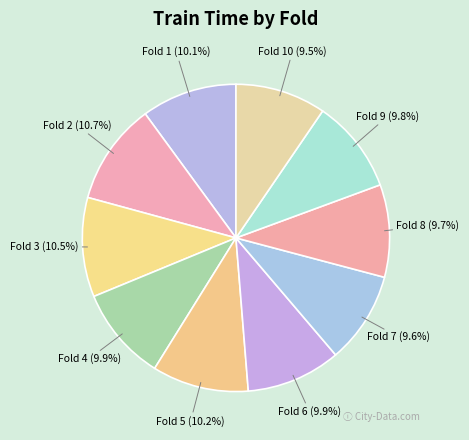

Rank the categories by value from highest to lowest.

Fold 2, Fold 3, Fold 5, Fold 1, Fold 6, Fold 4, Fold 9, Fold 8, Fold 7, Fold 10